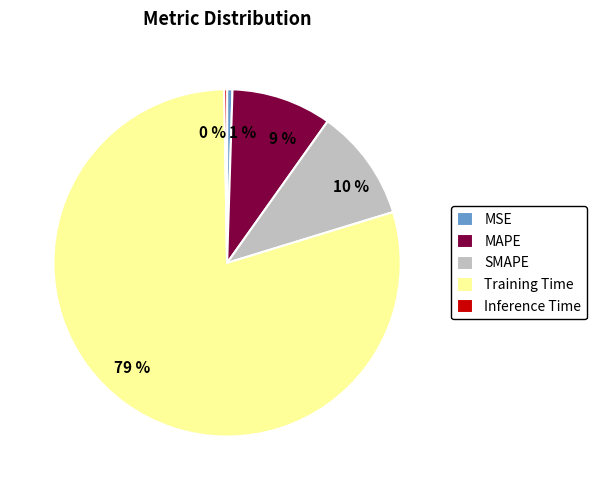

To the nearest percent, what percentage of the pie is 9 %?

9%